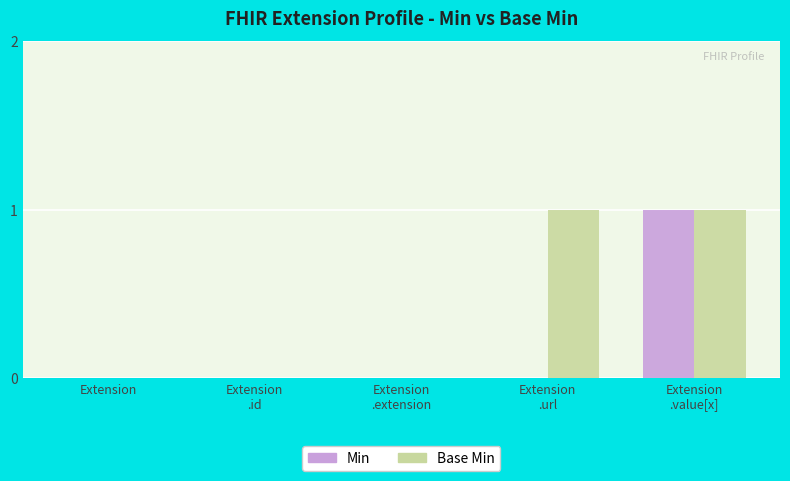

Is it true that Base Min equals 0 at Extension
.extension?

True